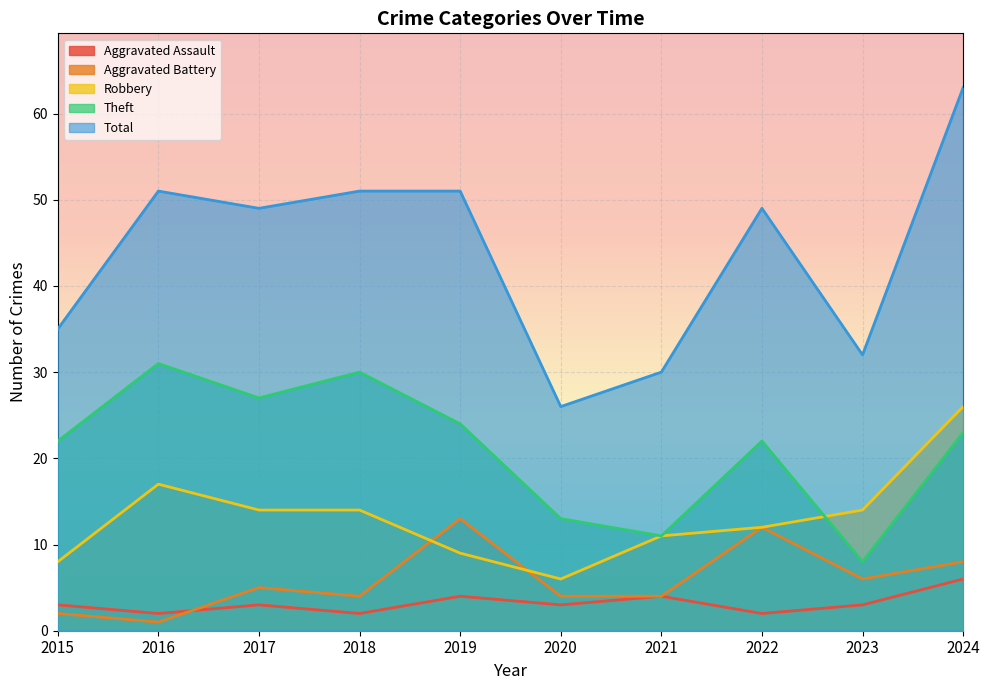

What value does the Theft series have at 2019, to the nearest 5?

25